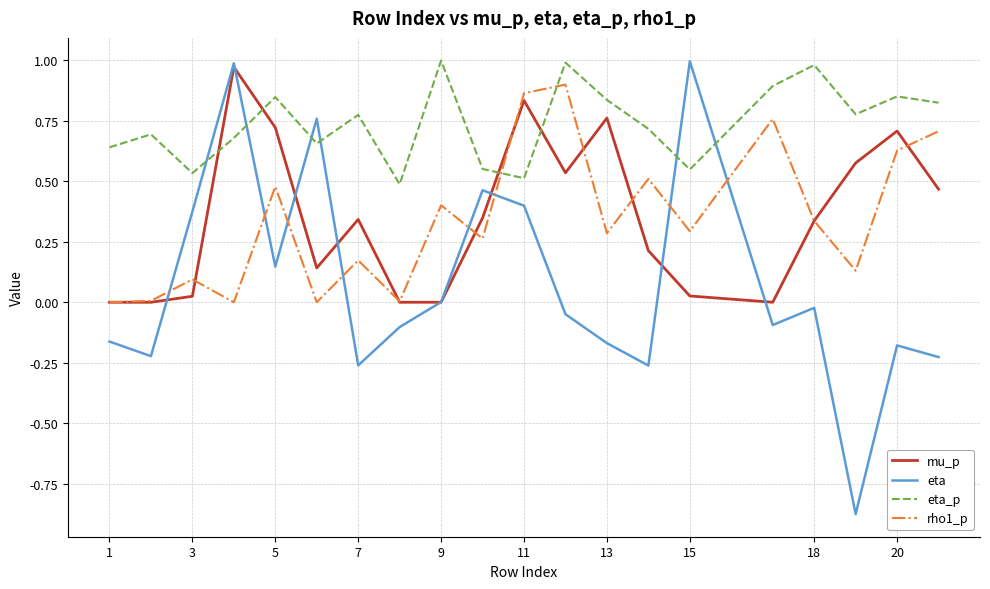

Which series has the widest spread of values?

eta